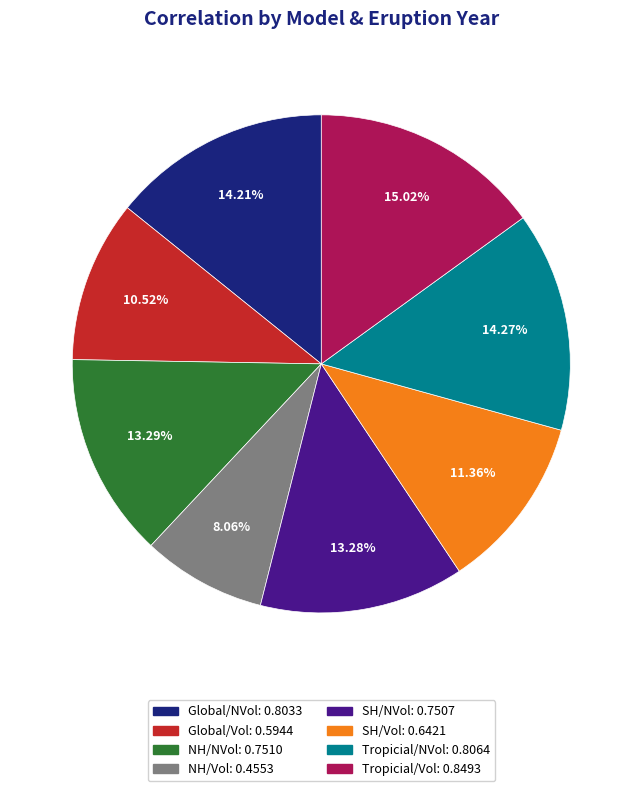

To the nearest percent, what percentage of the pie is Tropicial/Vol?

15%